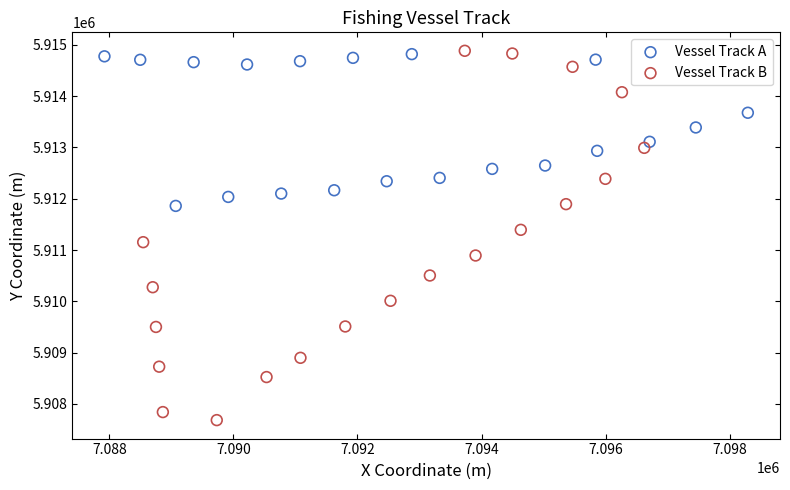

Which series contains the highest Y value?

Vessel Track B